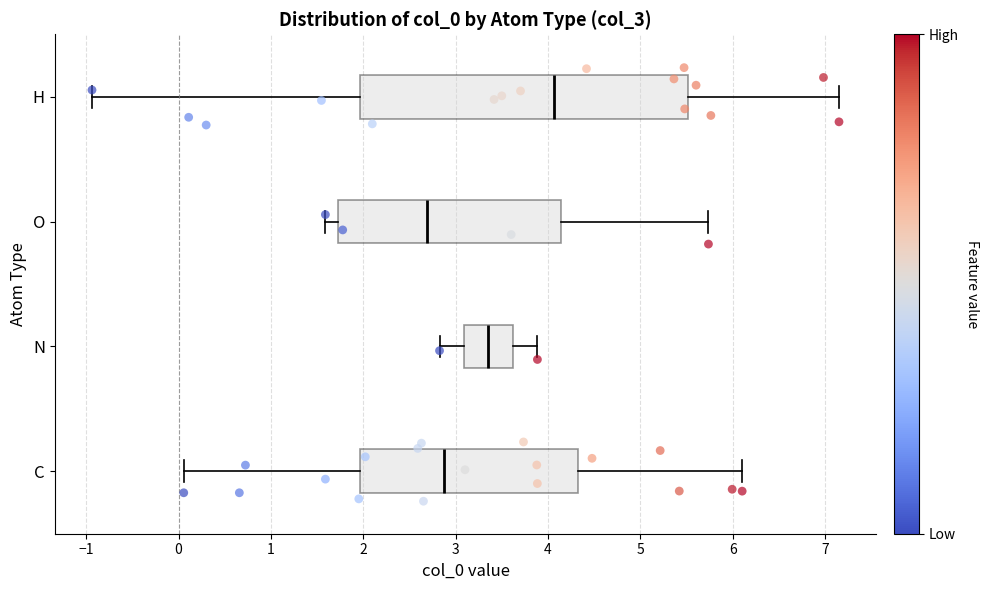

Which box is the widest, from its left edge to its right edge?

H